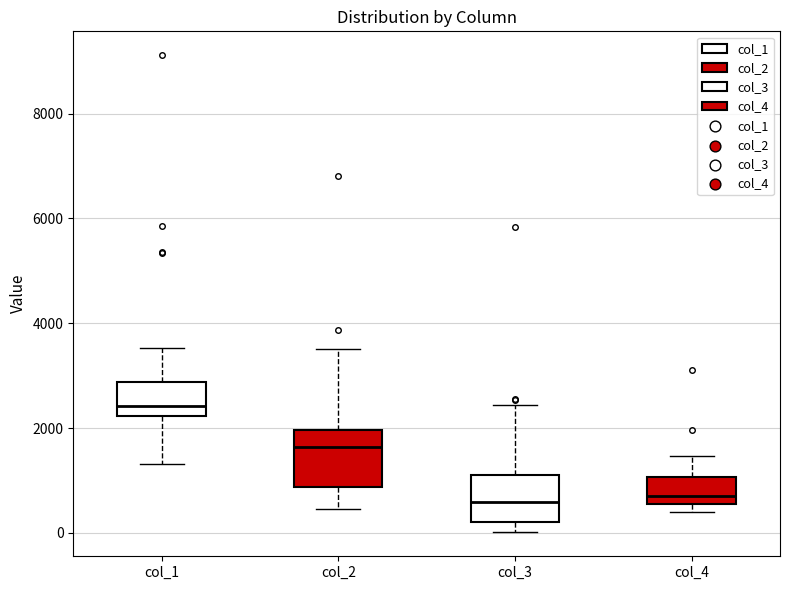

Where is the upper edge of the box for col_4 on the y-axis? The values are not printed on the chart, so give them approximately, as read against the axis.

1000